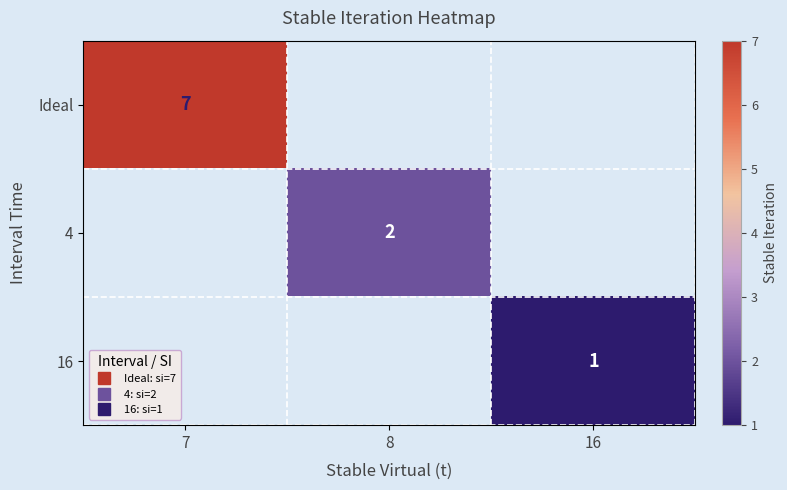

How many series are shown in this chart?

3